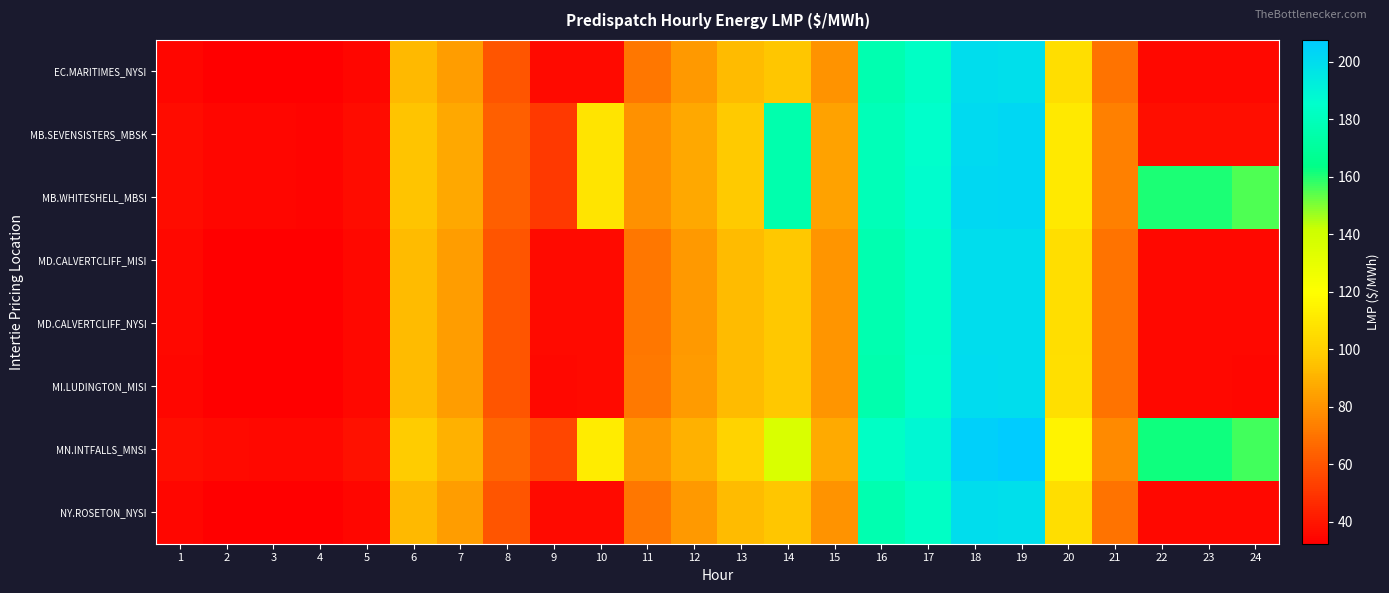

Which series has the largest total across all categories?

MN.INTFALLS_MNSI